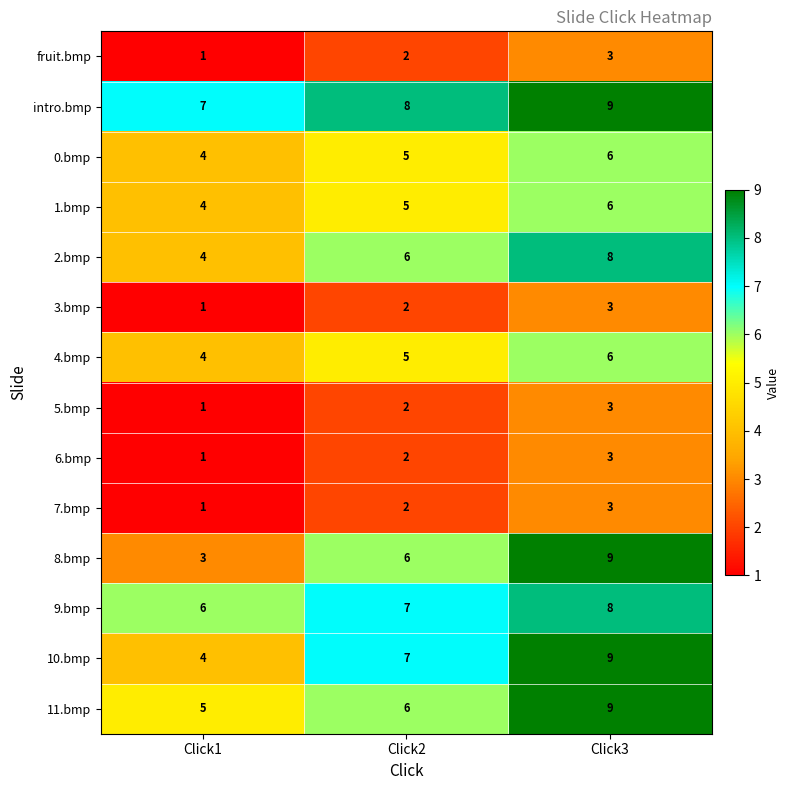

What is the difference between the highest and lowest values at Click2?

6